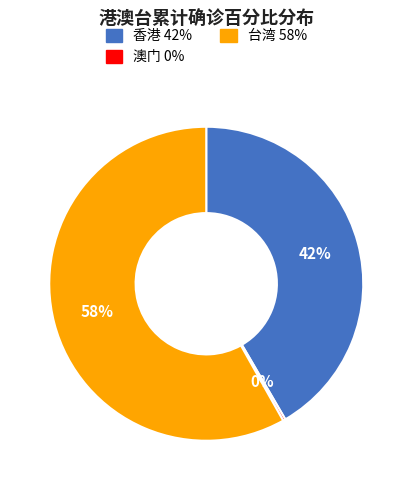

Which has a higher value, 香港 or 台湾?

台湾